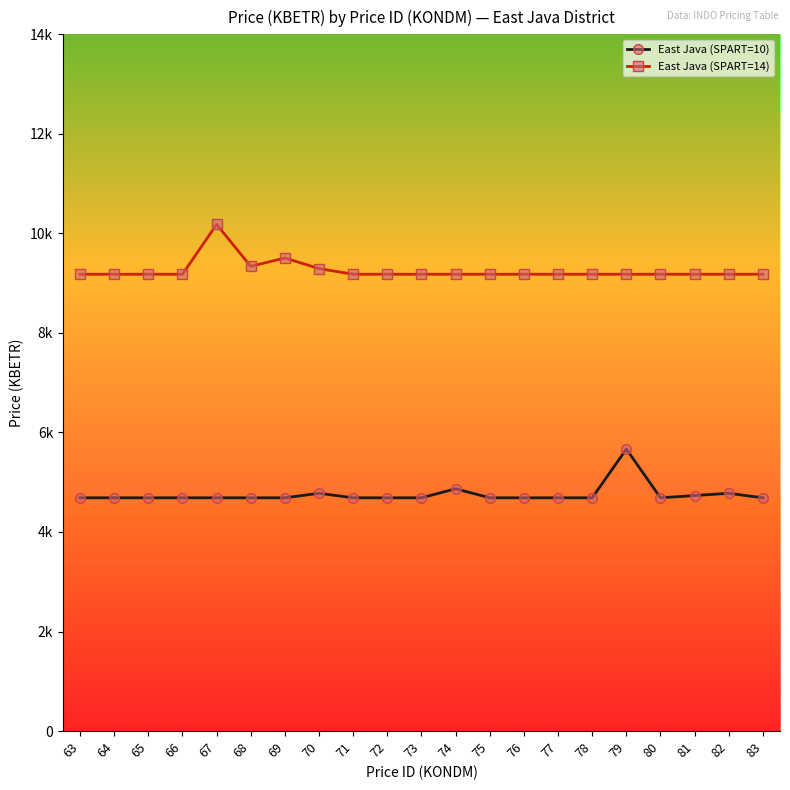

In East Java (SPART=14), how many points are higher than both neighbors (excluding endpoints)?

2